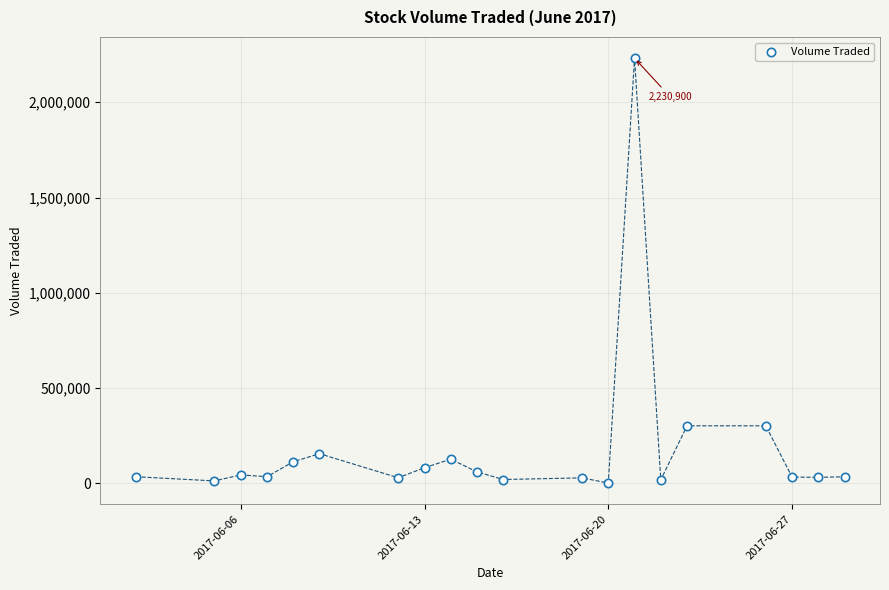

What is the range of X values (max minus min)?

27